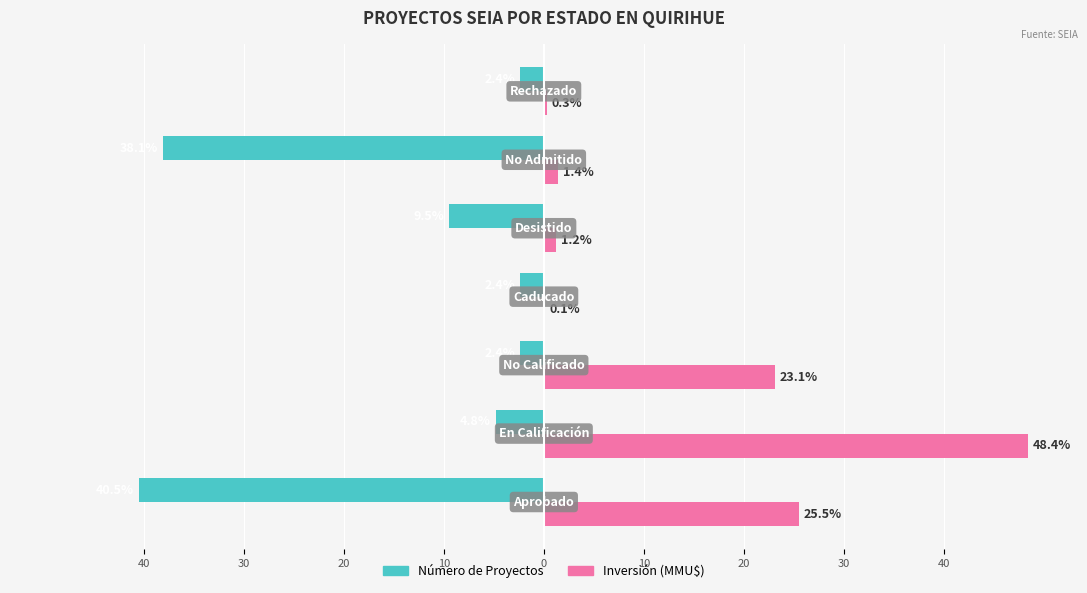

What are all the series names shown in the legend?

Número de Proyectos, Inversión (MMU$)